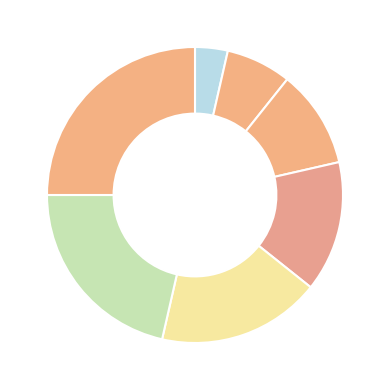

Count the number of slices in the pie.

7